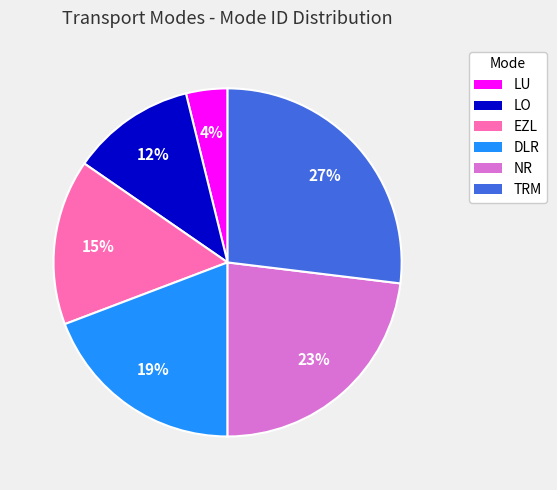

Count the number of slices in the pie.

6